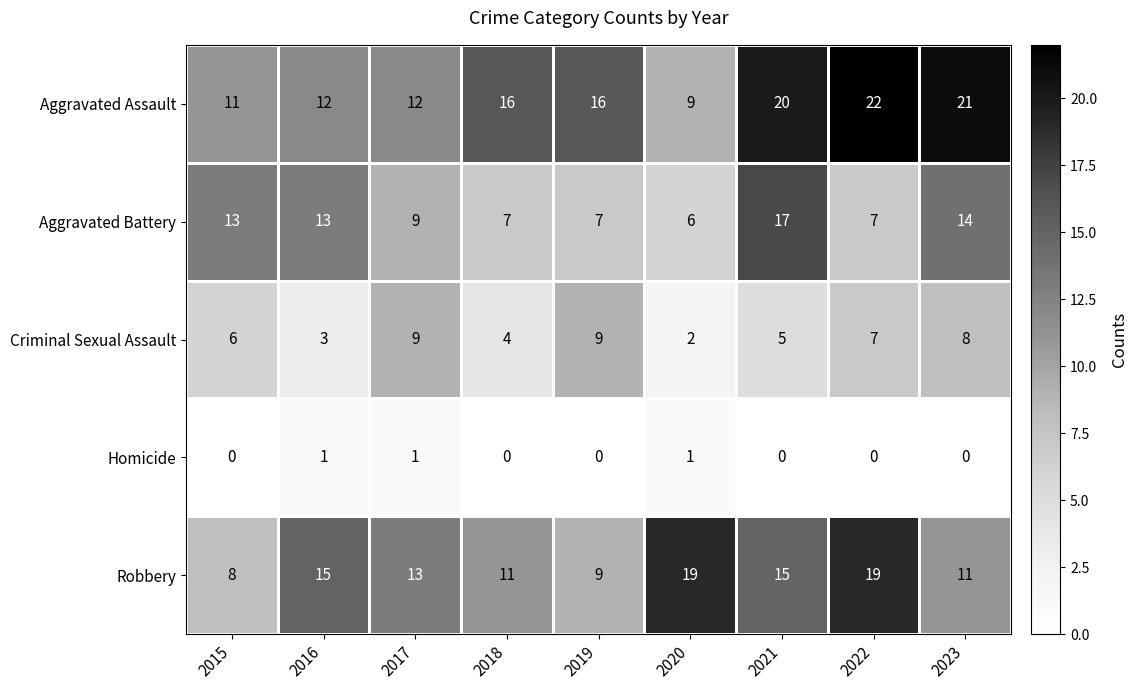

What is the total value across all series at 2021?

57